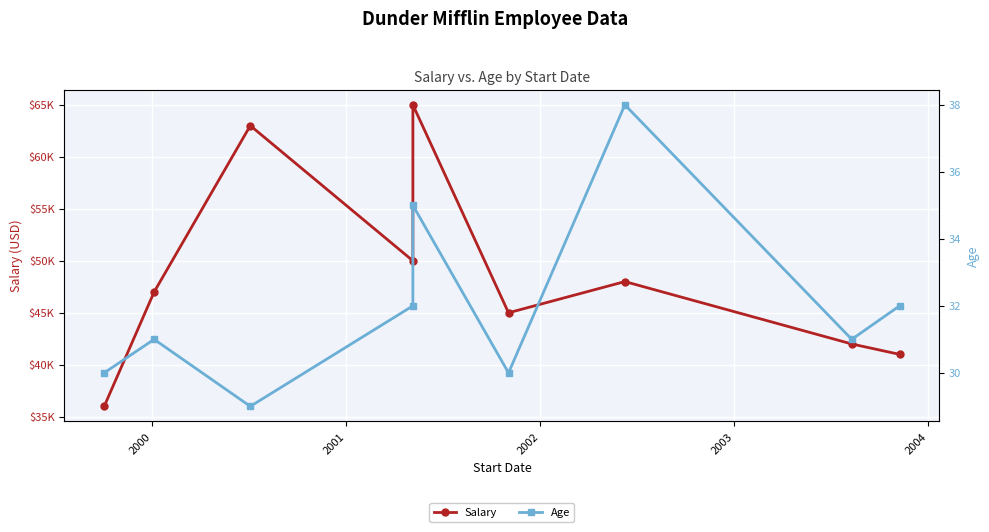

How many lines are shown in the chart?

2